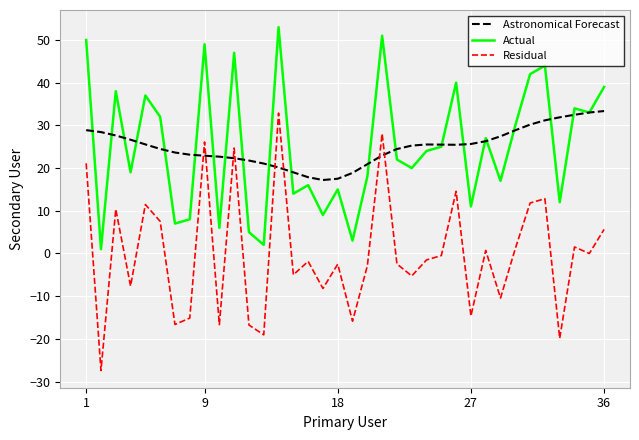

What is the minimum value for Residual?

-27.4